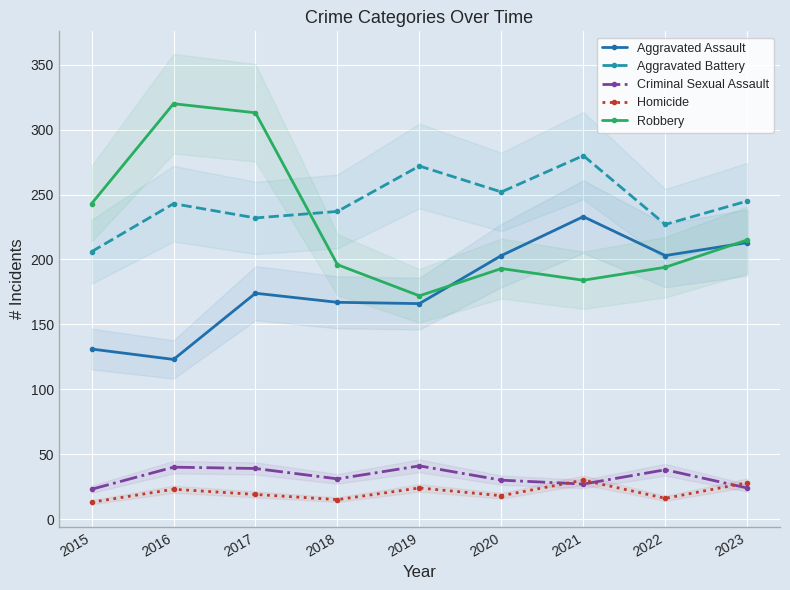

Count the number of data series in this chart.

5